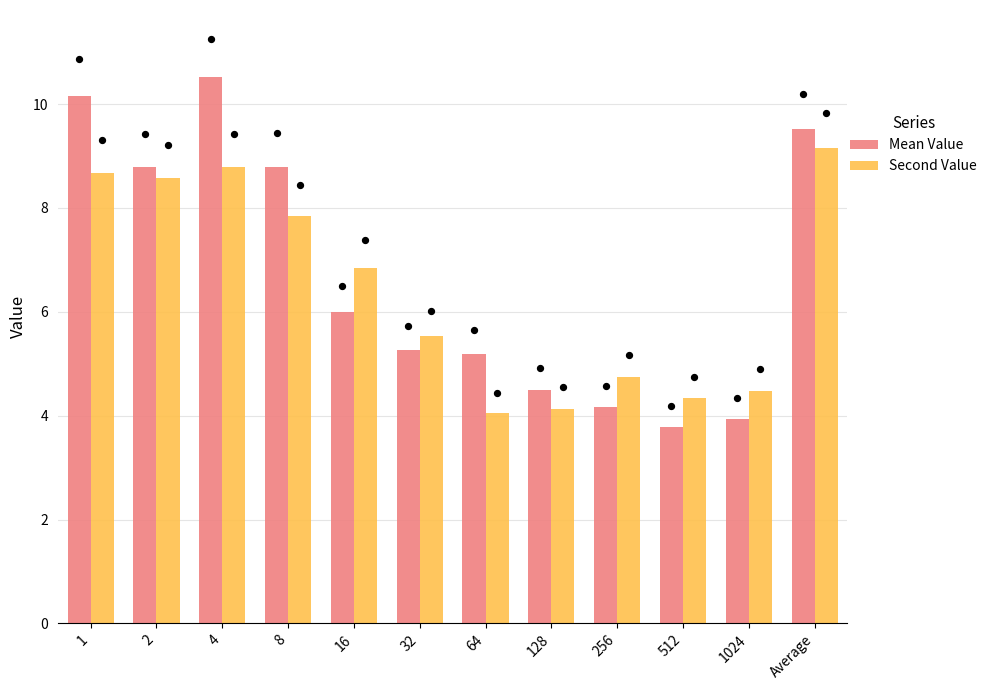

Is the value of Mean Value at 2 greater than the value of Second Value at 1024?

Yes